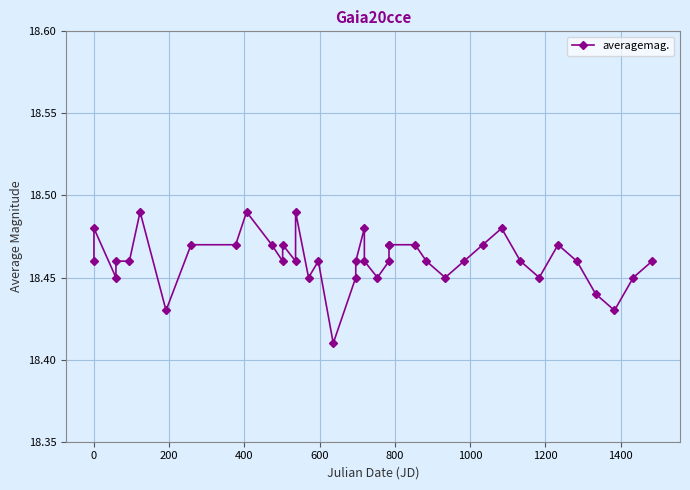

What is the sum of all values?

738.4